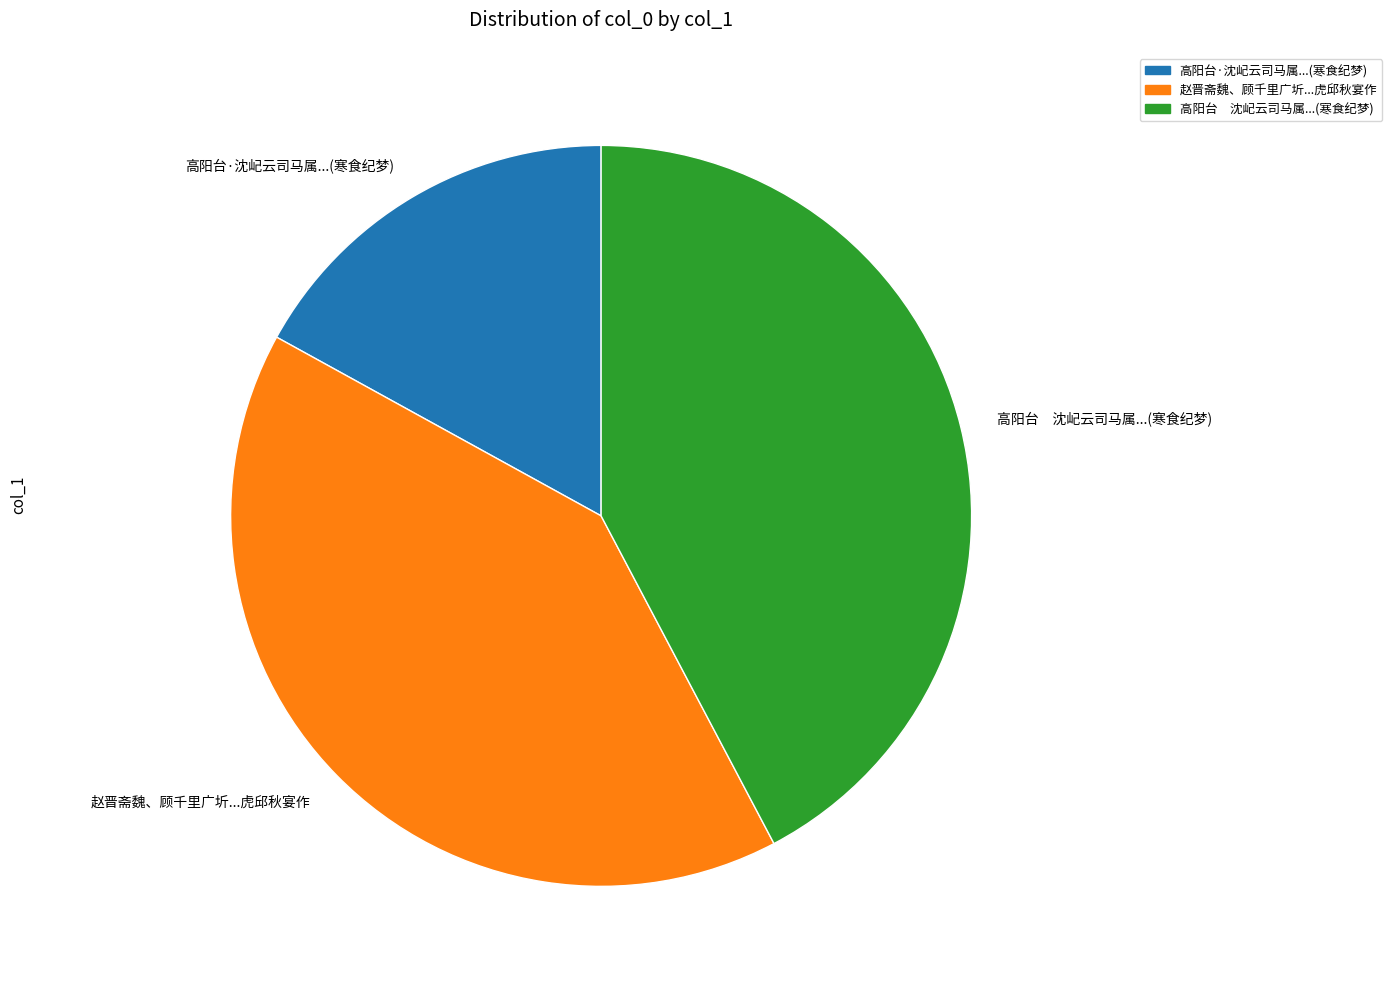

Is there any slice that represents more than half of the pie?

No